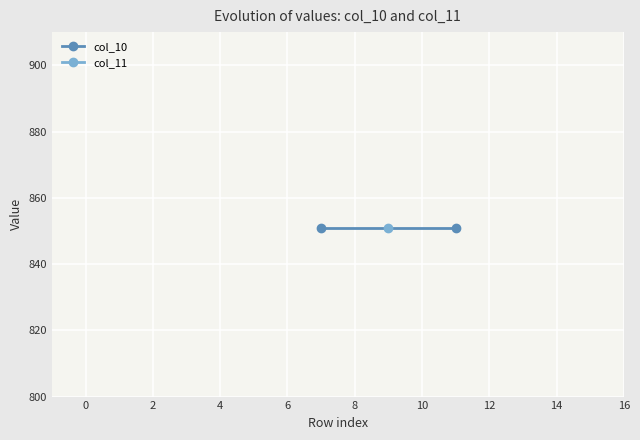

How many lines are shown in the chart?

2